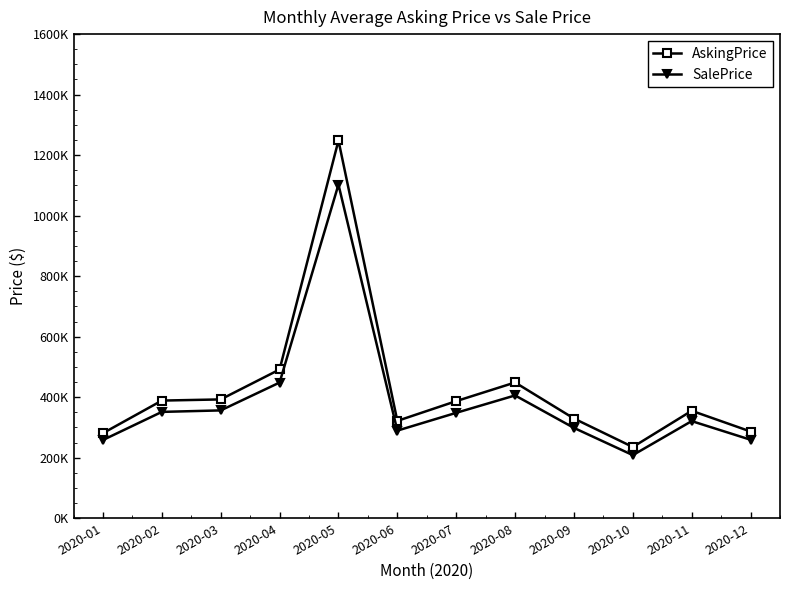

How many interior local peaks does the AskingPrice series have?

3